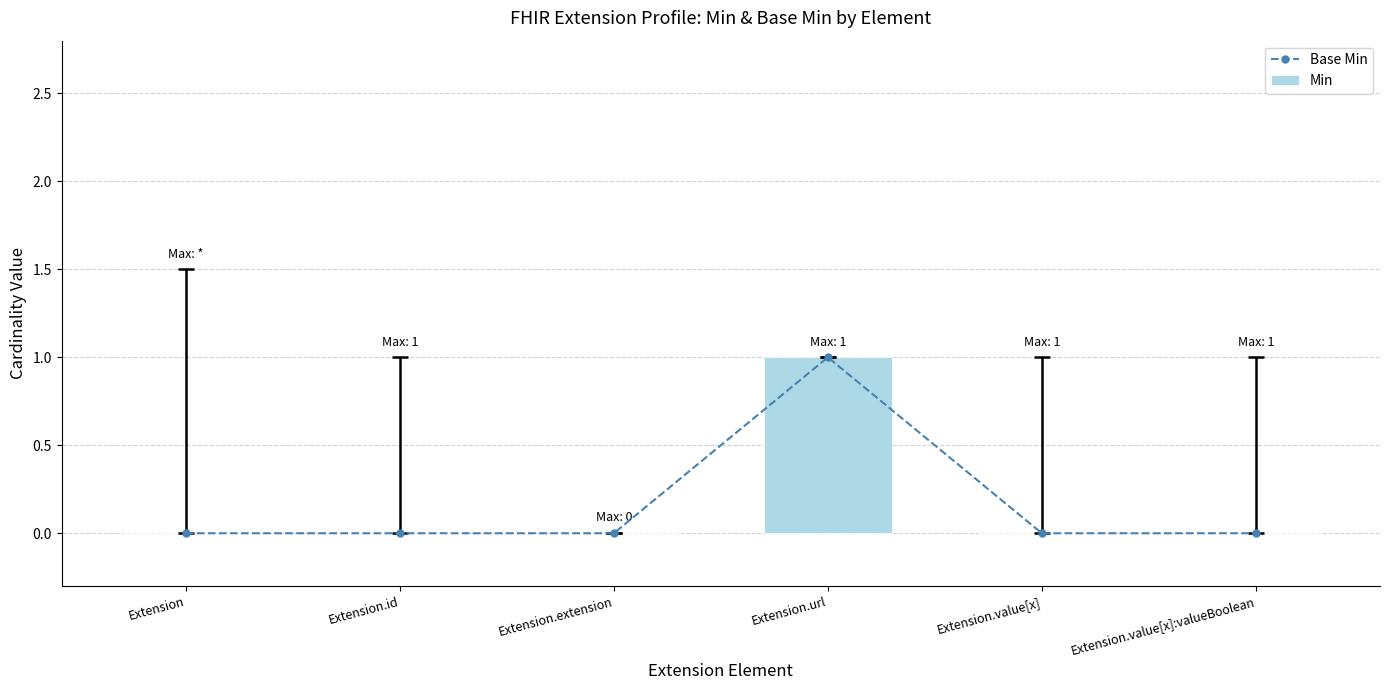

What is the label of the 1st bar from the right?

Extension.value[x]:valueBoolean